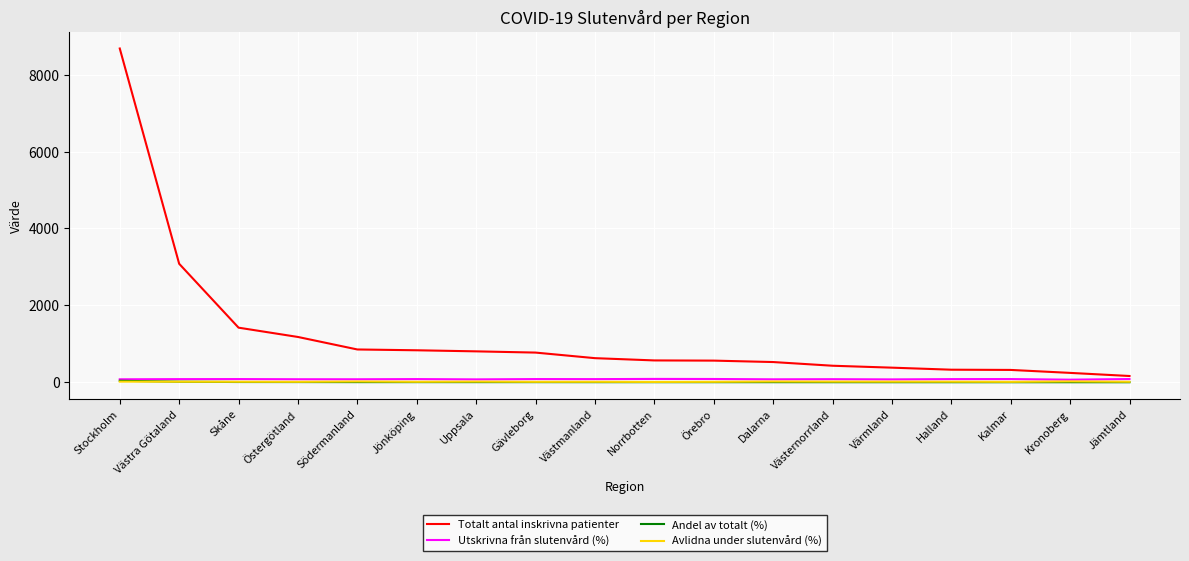

Which series has the largest total across all categories?

Totalt antal inskrivna patienter